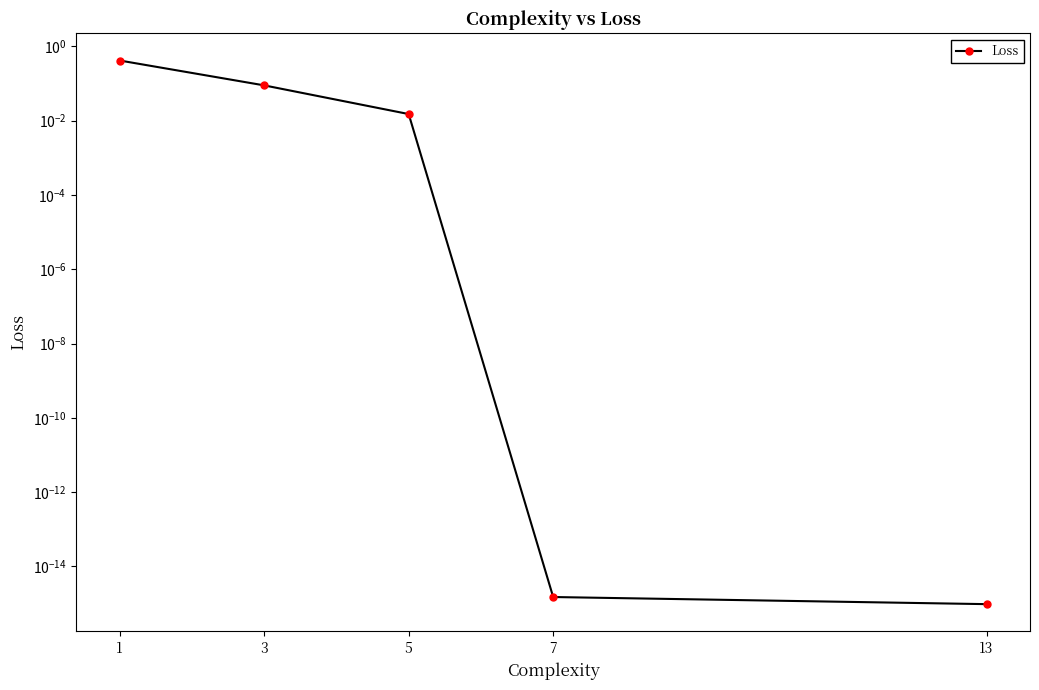

What is the sum of all values?

0.5